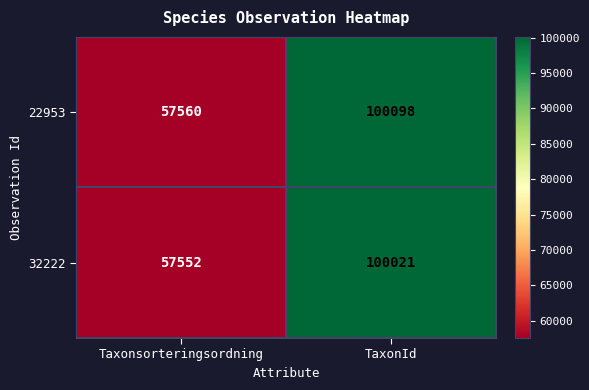

List the series in order of their peak value, lowest first.

32222, 22953